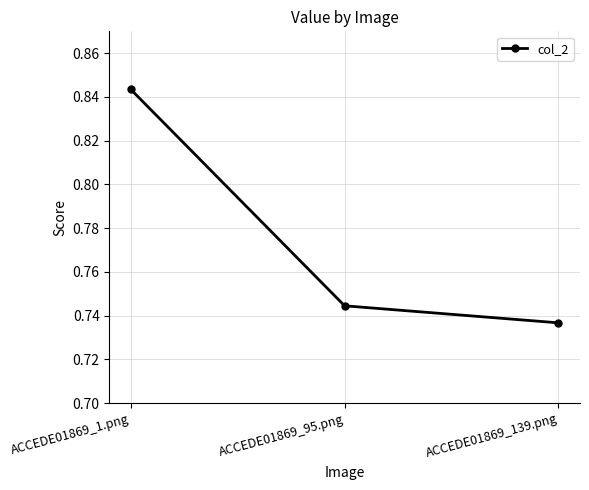

What position from the right is ACCEDE01869_95.png?

2